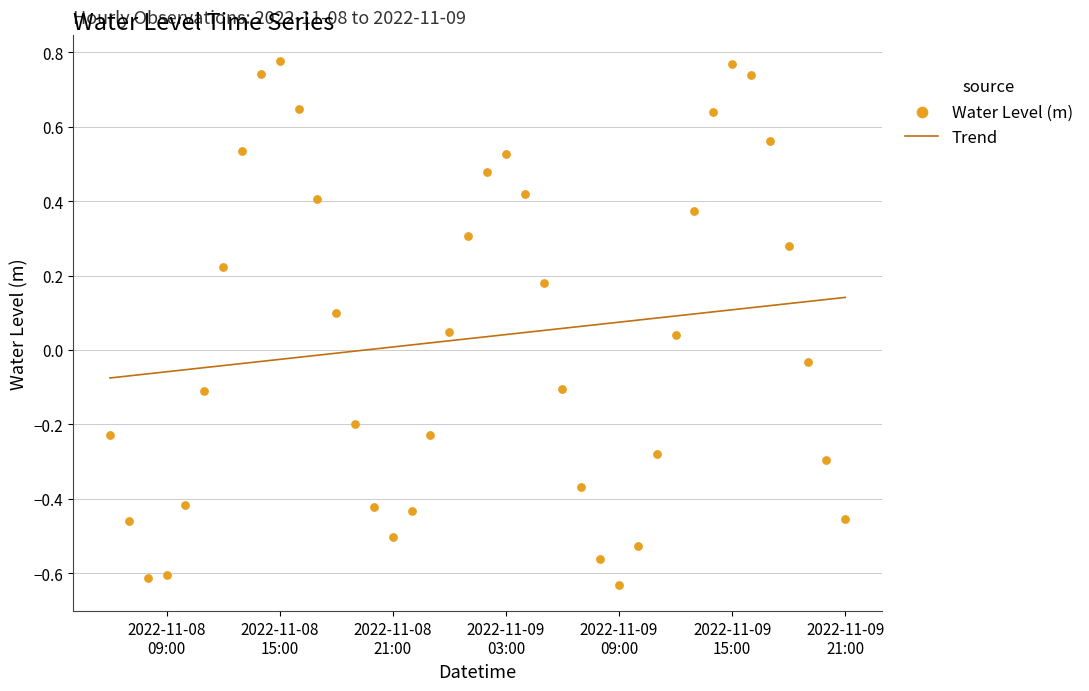

What are all the series names shown in the legend?

Trend, Water Level (m)